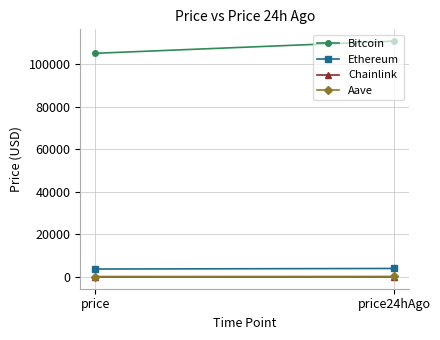

What is the minimum value for Bitcoin?

105168.0